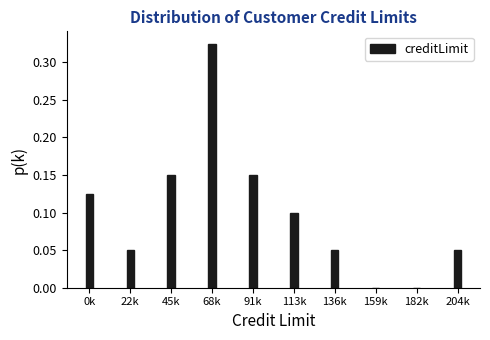

The chart shows a value of 0.0 at 159k. True or false?

True